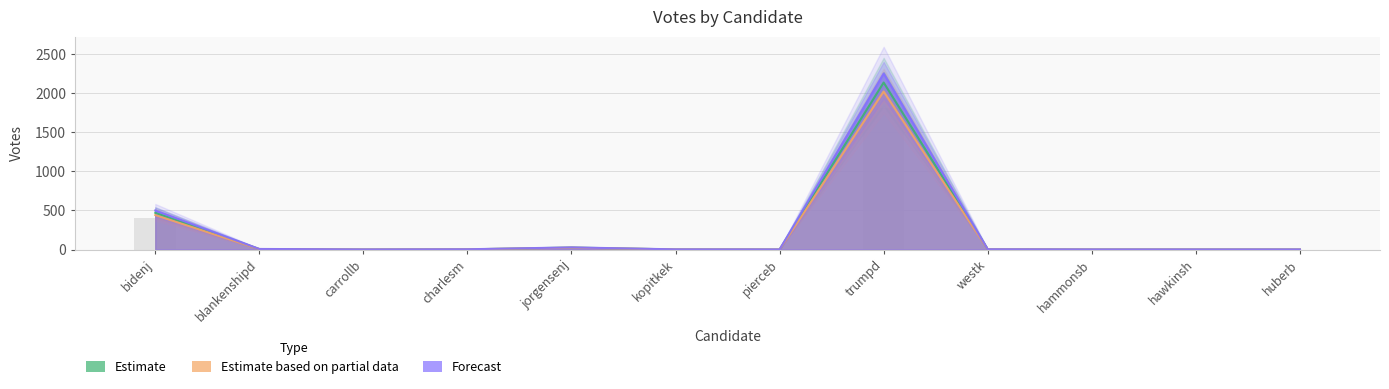

The Forecast series shows 4 at charlesm. True or false?

True